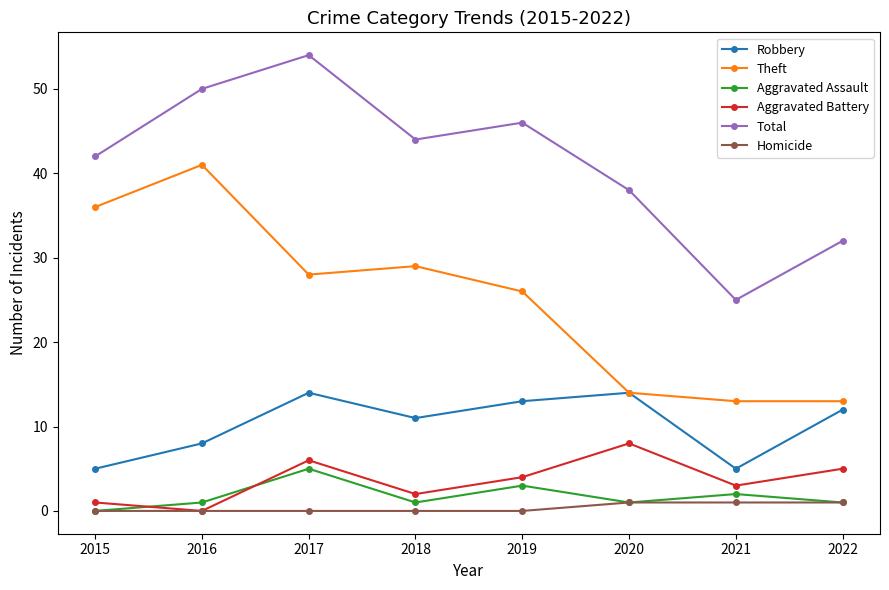

True or false: Total and Homicide intersect in this chart.

False